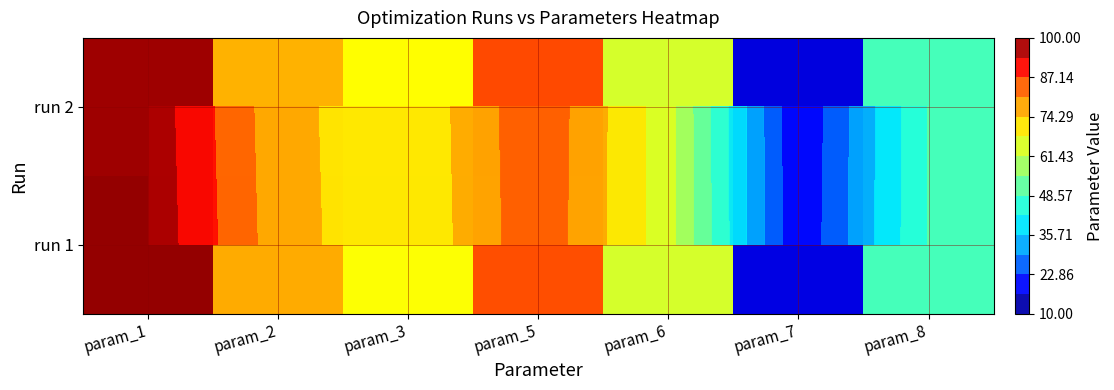

True or false: run 1 has a value of 68.3 at param_3.

True